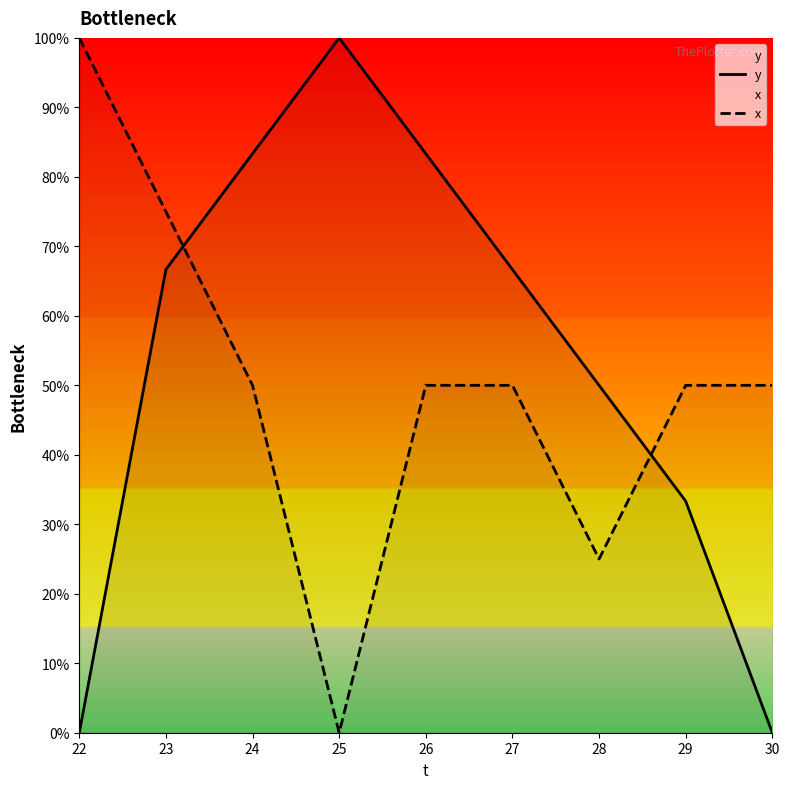

What is the difference between the highest and lowest values at 23?

8.3